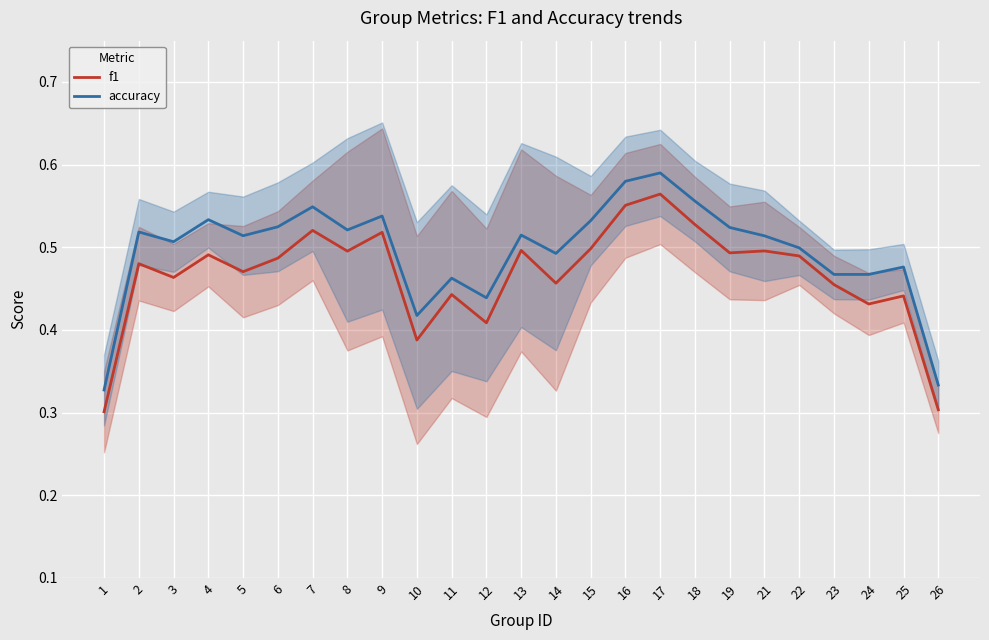

Where is the first local maximum for f1?

2